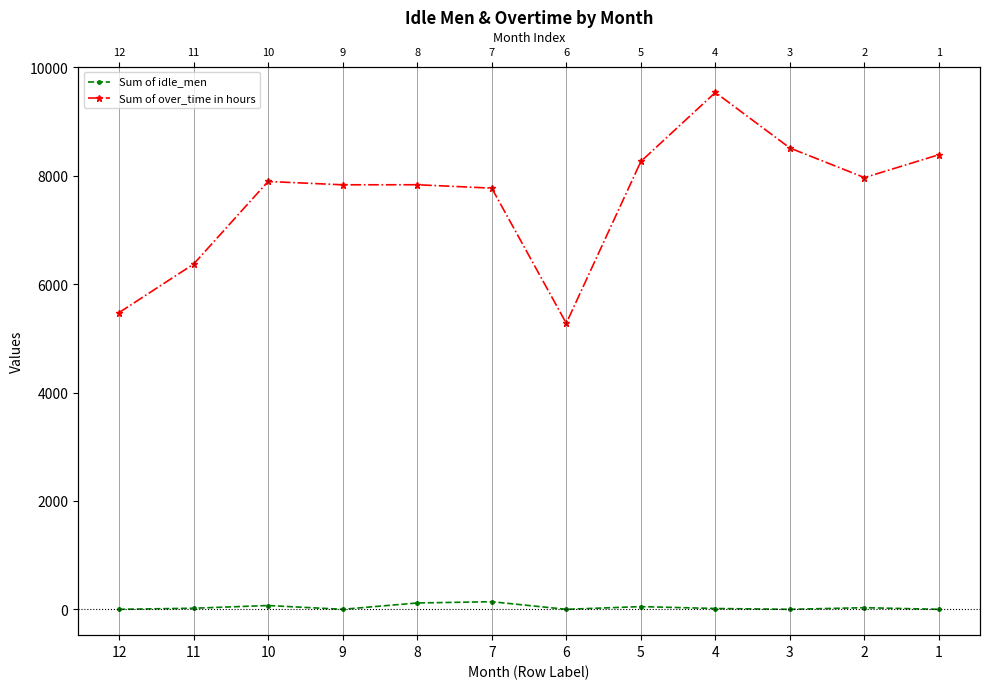

True or false: Sum of over_time in hours and Sum of idle_men intersect in this chart.

False